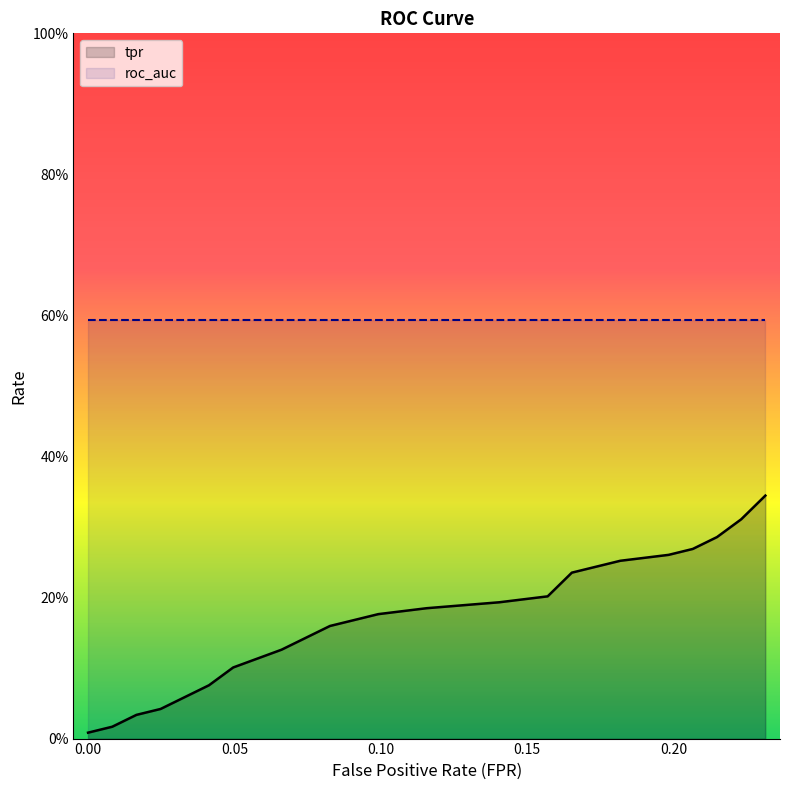

Reading left to right, extract all data points from this chart.

fpr: fpr=0.0	tpr=0.0	roc_auc=0.0	3=0.0	4=0.0	5=0.0	6=0.1	7=0.1	8=0.1	9=0.1	10=0.1	11=0.1	12=0.2	13=0.2	14=0.2	15=0.2	16=0.2	17=0.2	18=0.2	19=0.2
tpr: fpr=0.0	tpr=0.0	roc_auc=0.0	3=0.0	4=0.1	5=0.1	6=0.1	7=0.2	8=0.2	9=0.2	10=0.2	11=0.2	12=0.2	13=0.2	14=0.3	15=0.3	16=0.3	17=0.3	18=0.3	19=0.3
roc_auc: fpr=0.6	tpr=0.6	roc_auc=0.6	3=0.6	4=0.6	5=0.6	6=0.6	7=0.6	8=0.6	9=0.6	10=0.6	11=0.6	12=0.6	13=0.6	14=0.6	15=0.6	16=0.6	17=0.6	18=0.6	19=0.6